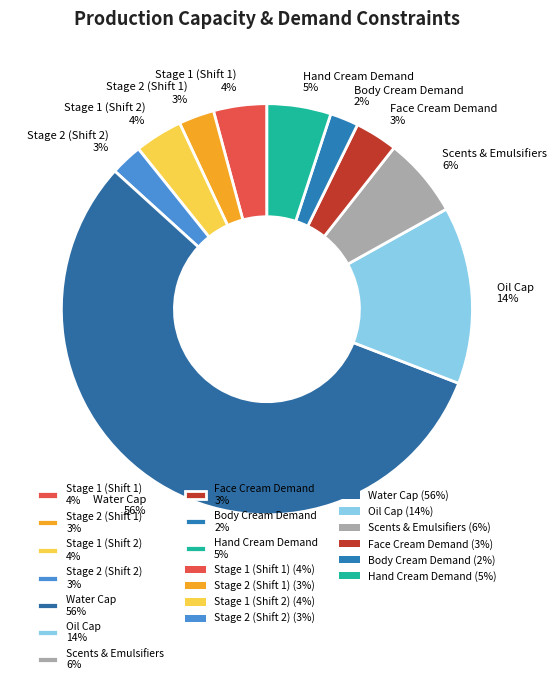

Is there a majority slice in this chart?

Yes